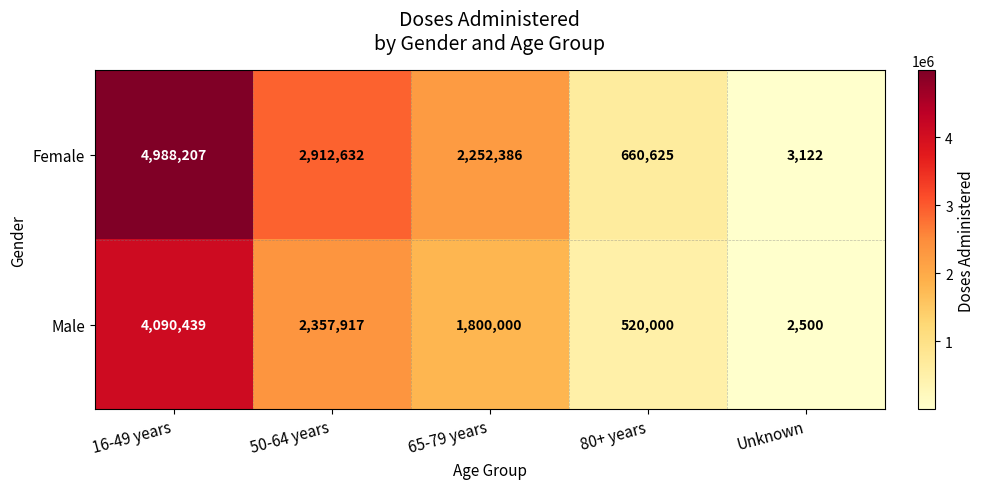

What is the minimum value shown in the chart?

2500